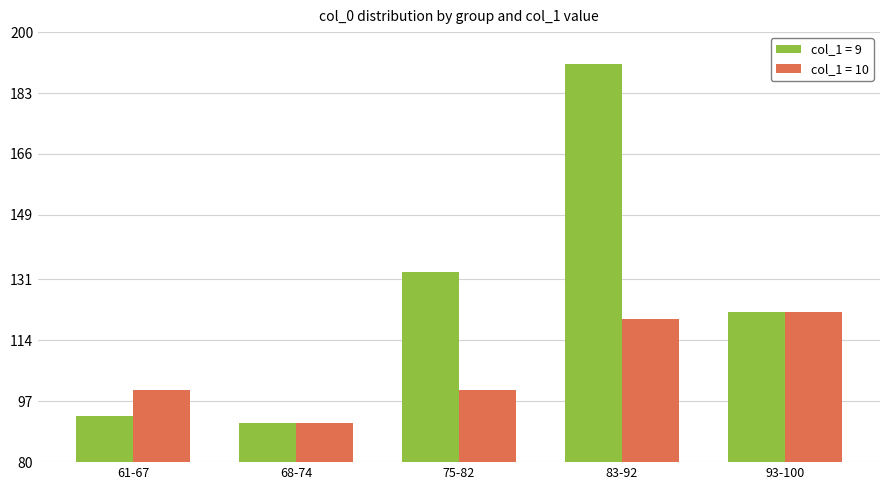

Which label corresponds to the largest value in the chart?

83-92